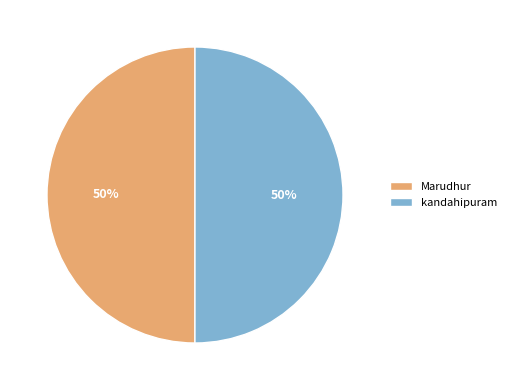

Combined, do kandahipuram and Marudhur account for over 50%?

Yes